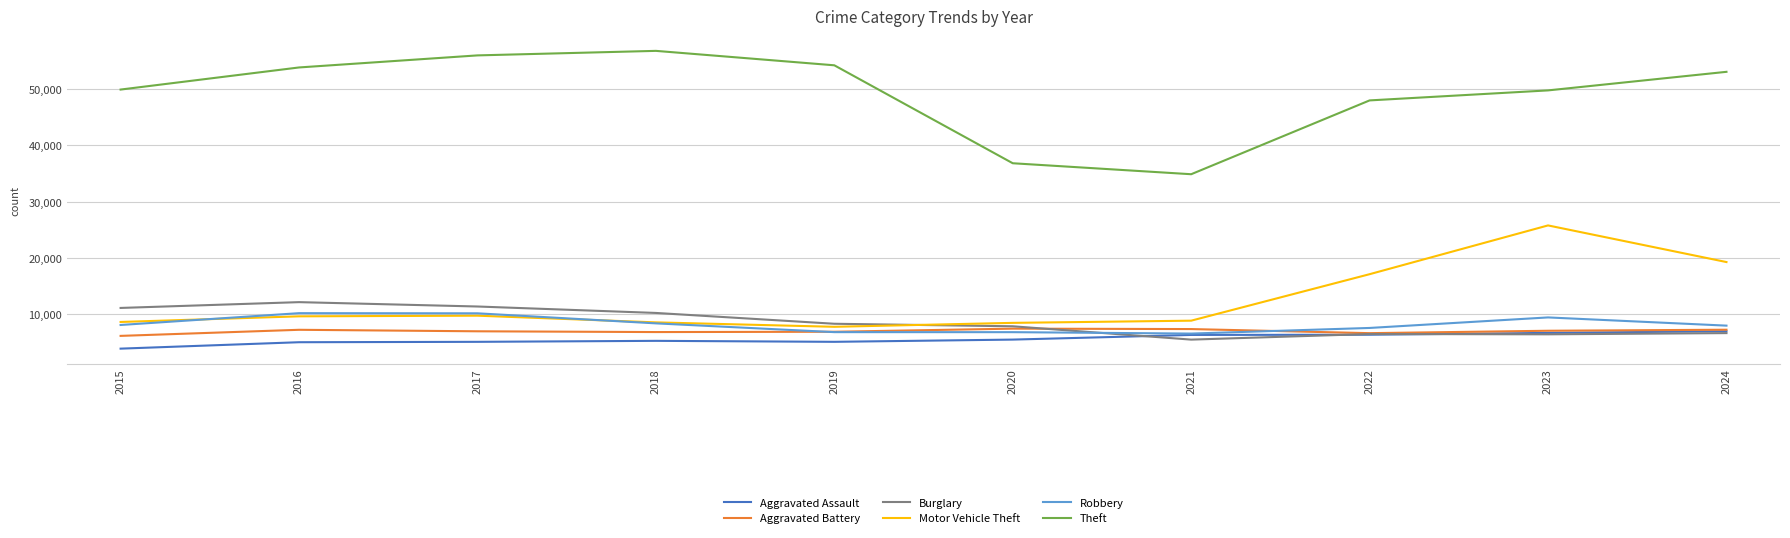

What is the highest value of the Robbery series?

10226